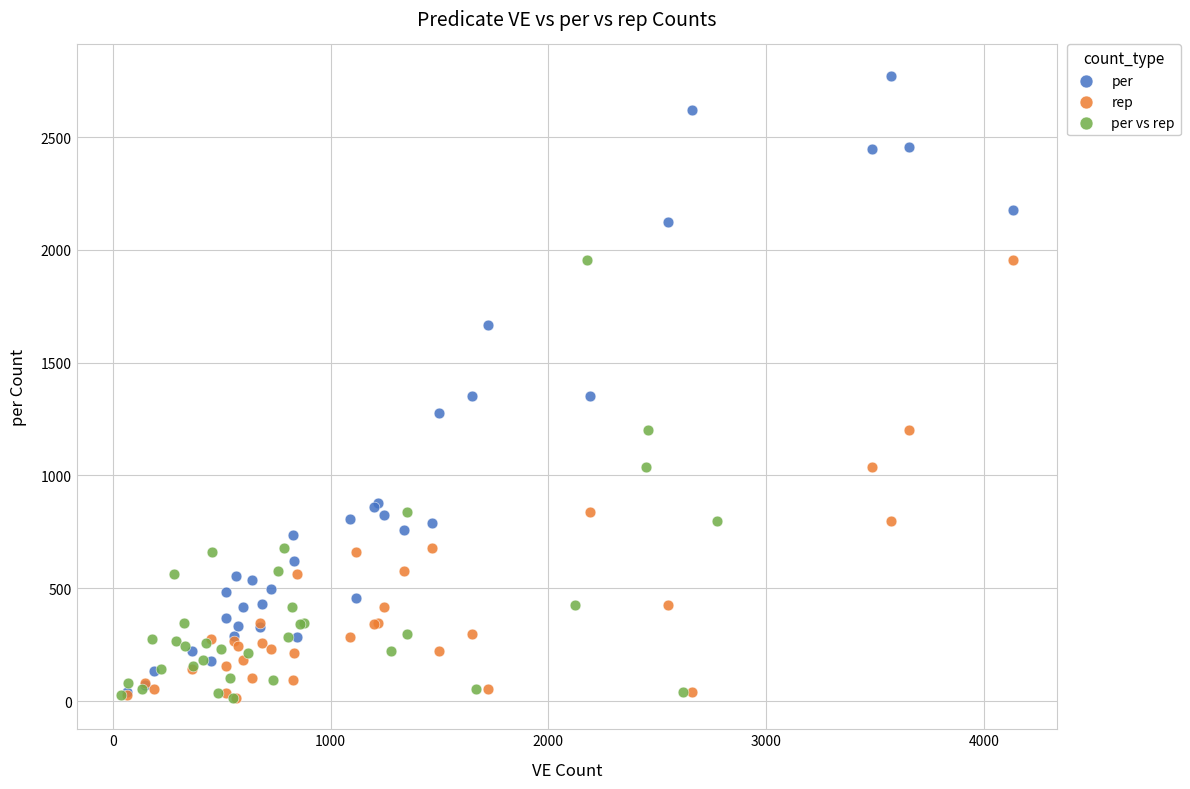

Which series has the widest spread of Y values?

per